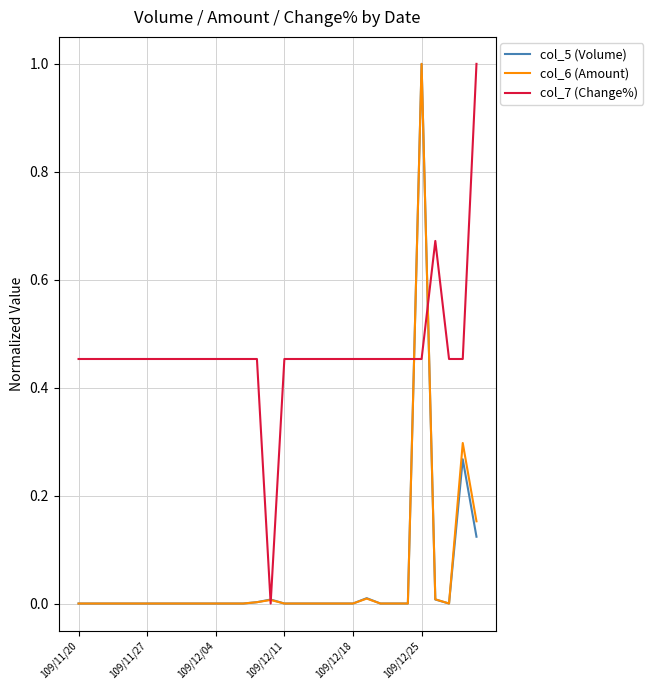

Which series has the largest total across all categories?

col_7 (Change%)